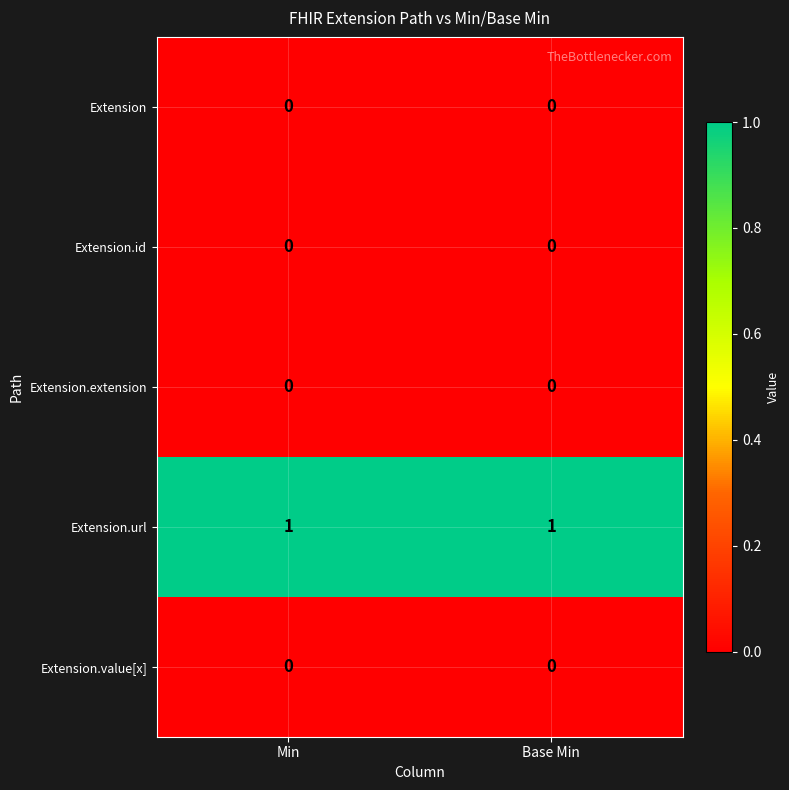

What is the total value across all series at Min?

1